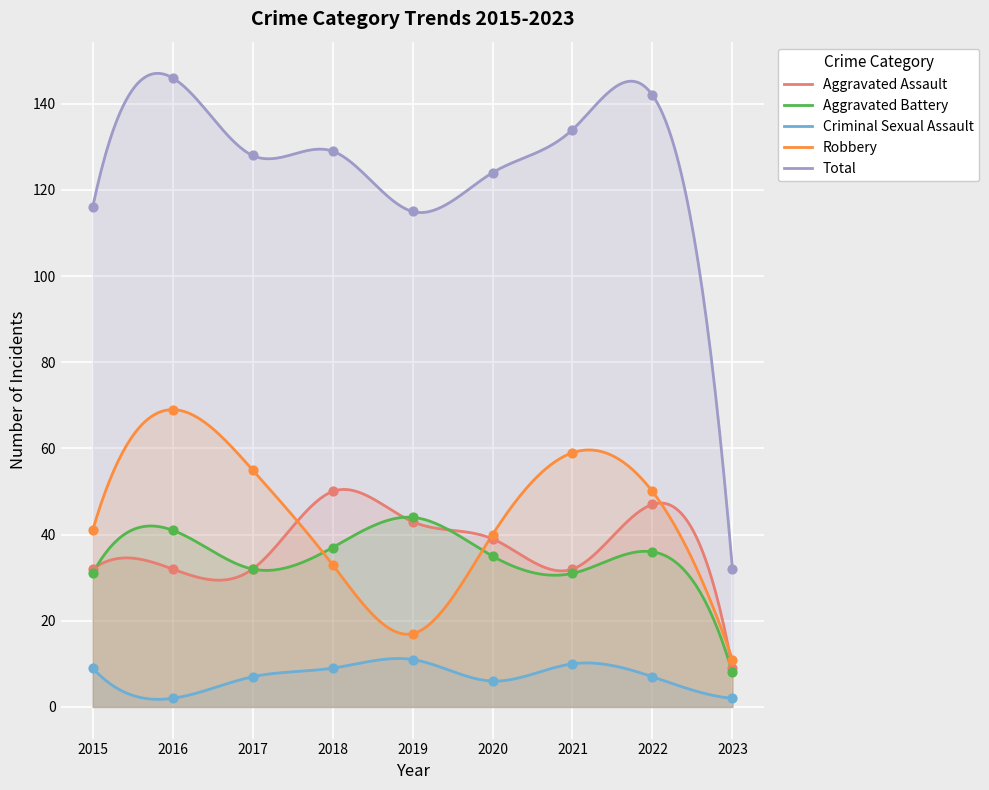

At which category is the sum across all series the highest?

2016